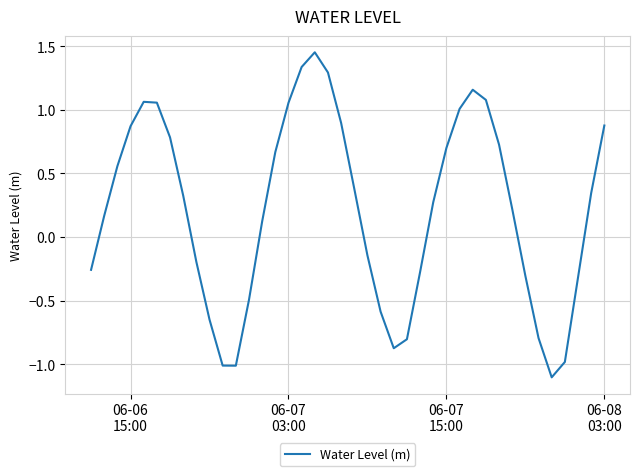

How many lines are shown in the chart?

1